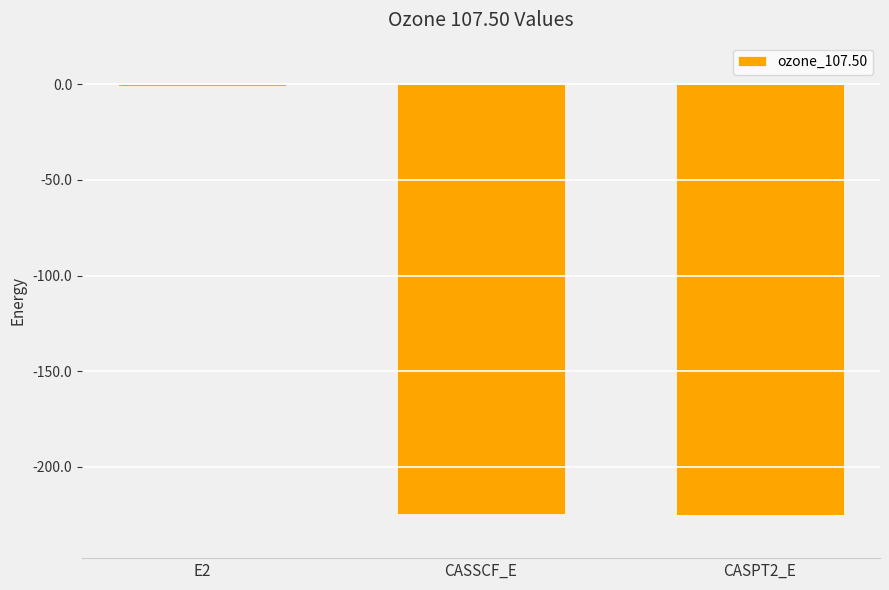

At which label does the data first exceed -224?

E2